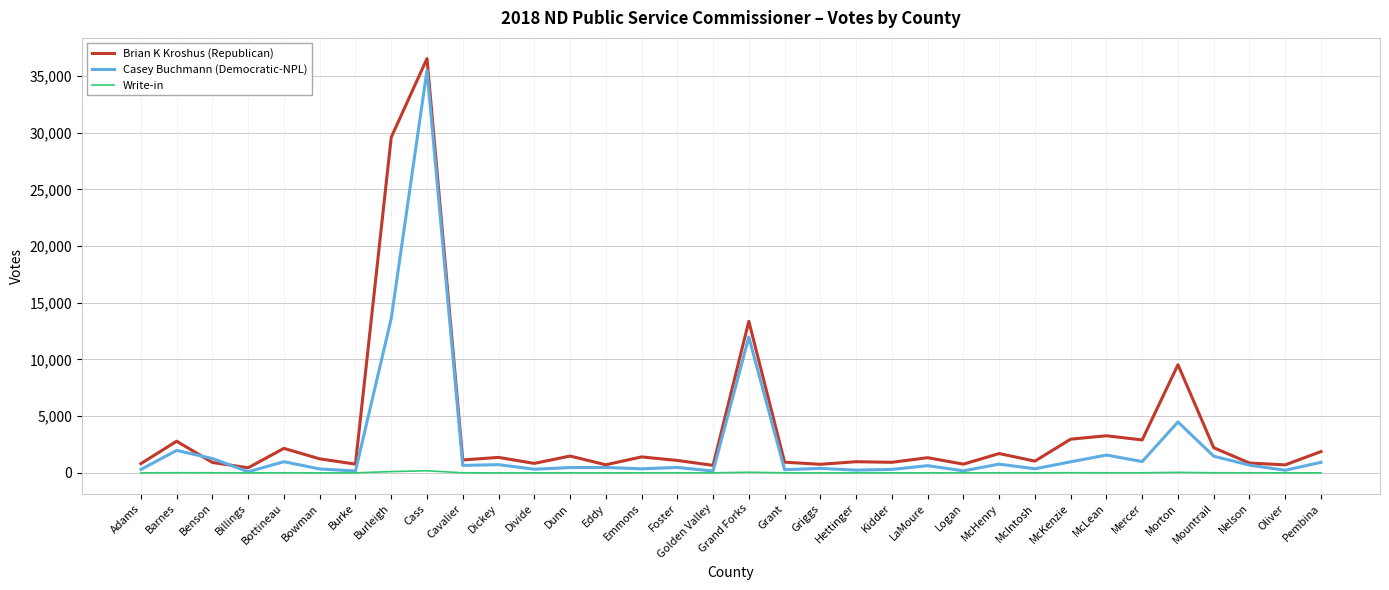

At which label does Brian K Kroshus (Republican) first exceed 1231?

Barnes